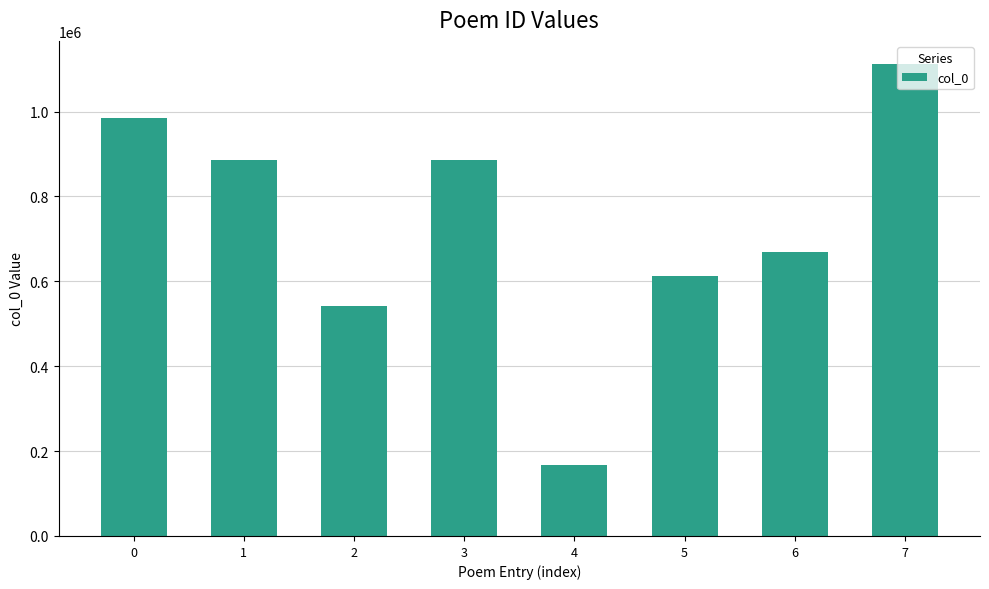

What is the change in value from 2 to 4?

-373417